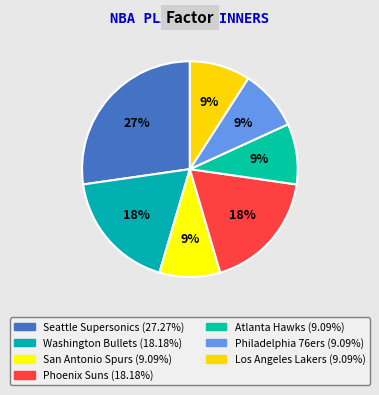

To the nearest percent, what is the difference between the Phoenix Suns and Philadelphia 76ers slice percentages?

9%